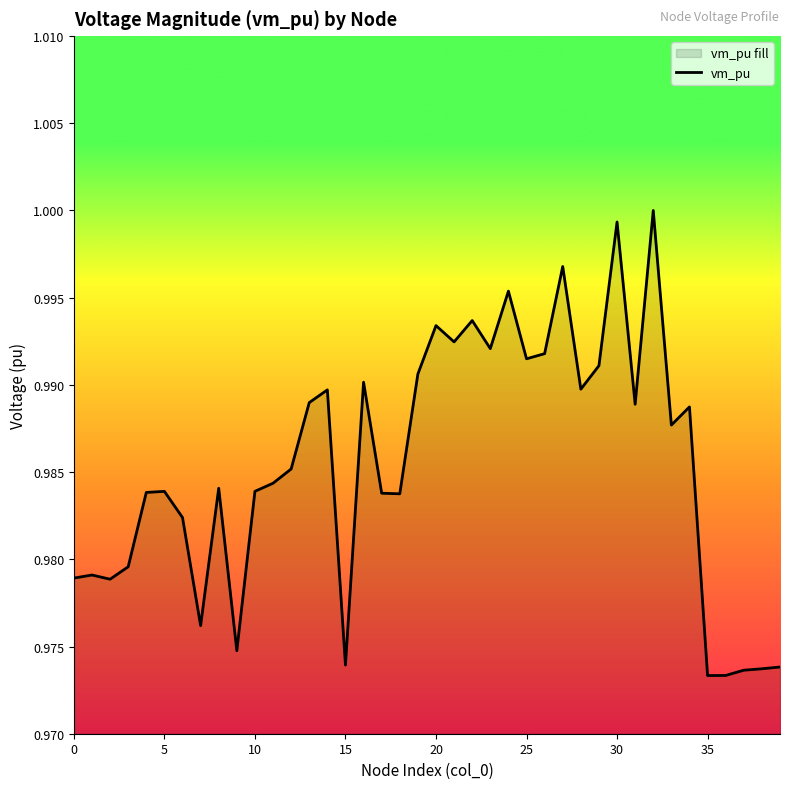

At which label is the value closest to 0?

35